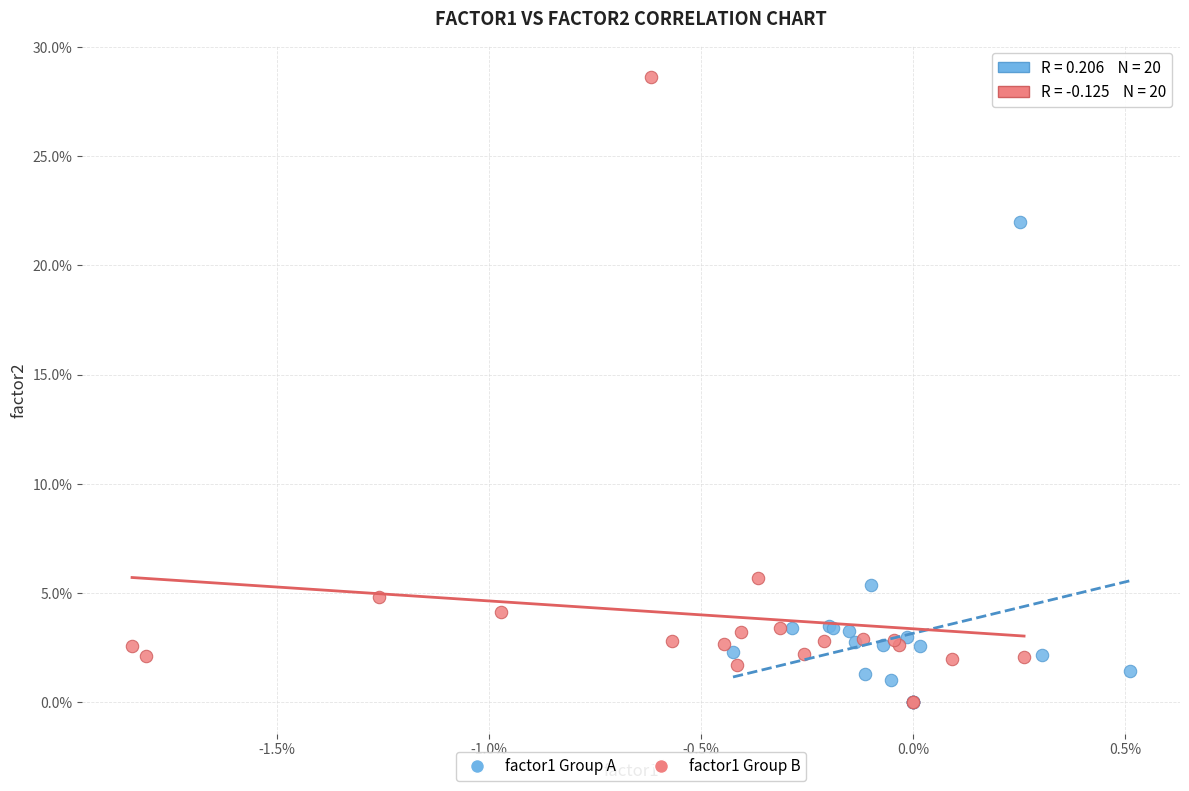

What are all the series names shown in the legend?

factor1 Group A, factor1 Group B